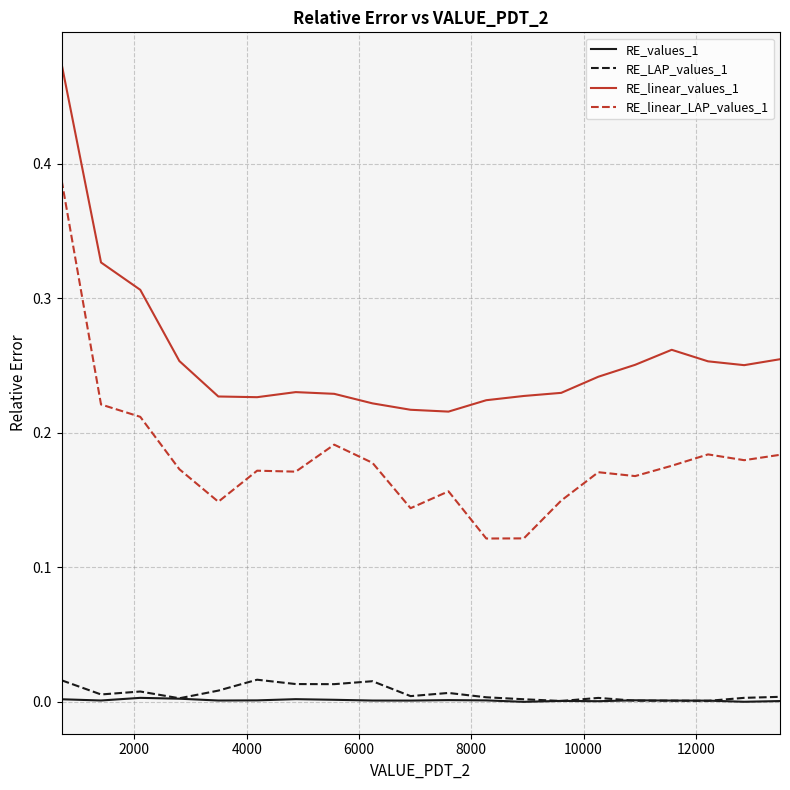

Which series has the largest total across all categories?

RE_linear_values_1